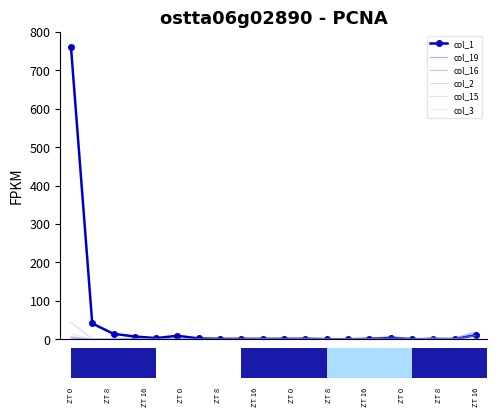

List the series in order of their peak value, highest first.

col_1, col_2, col_19, col_3, col_16, col_15